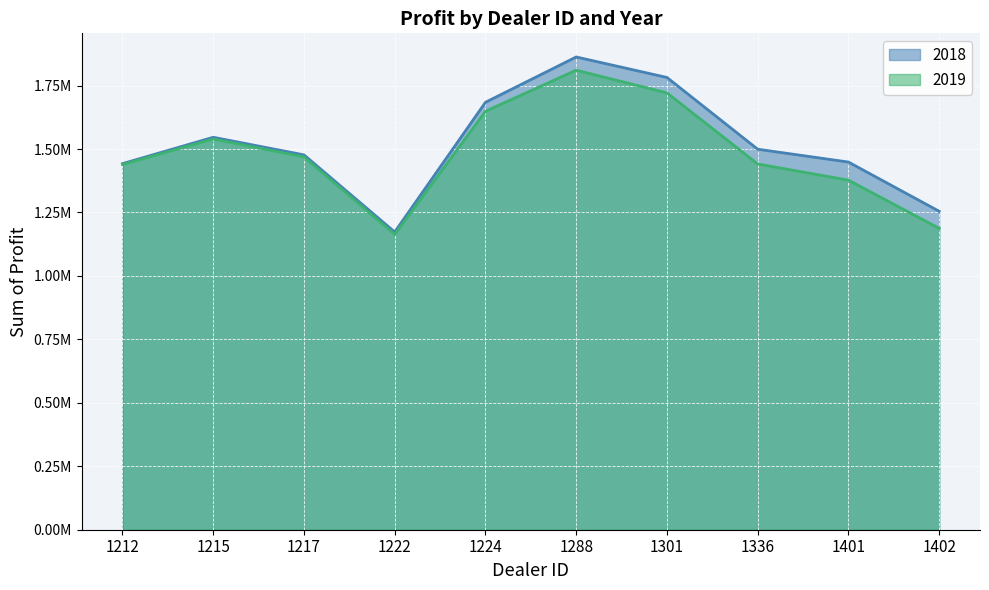

How many lines are shown in the chart?

2